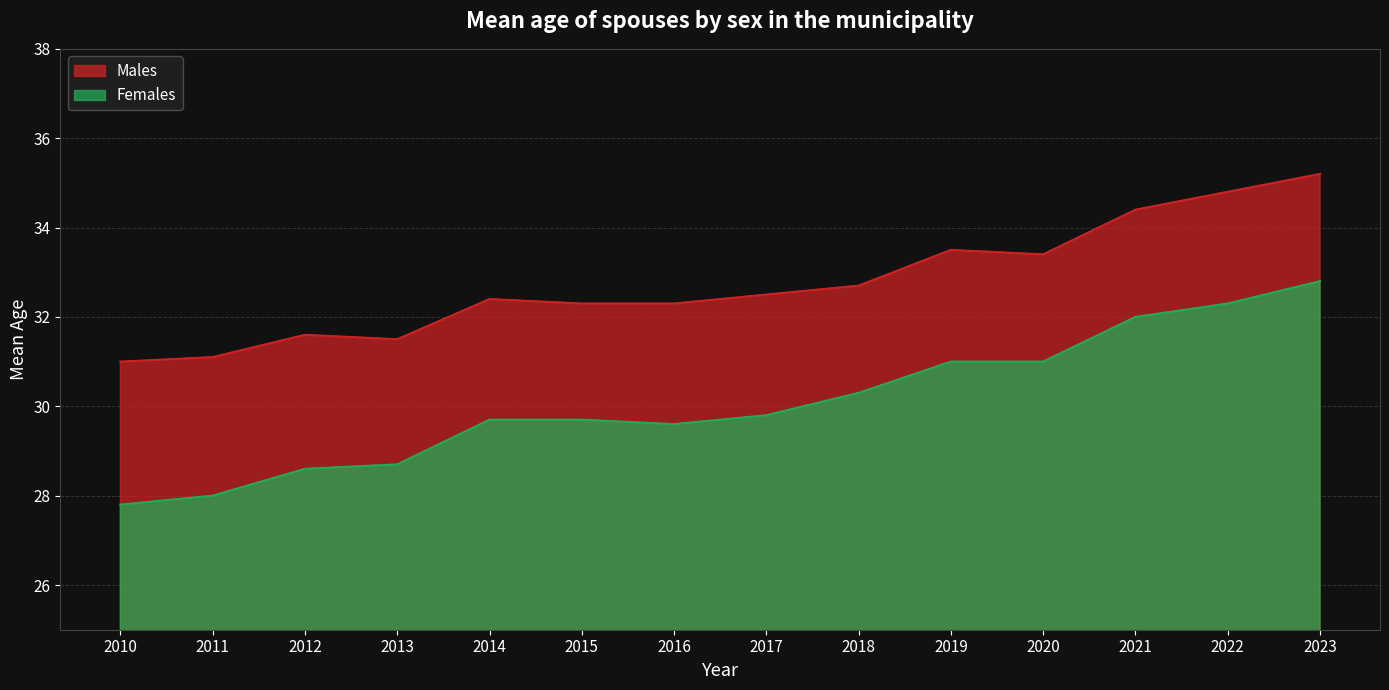

Where does the Males series first go above 32?

2014